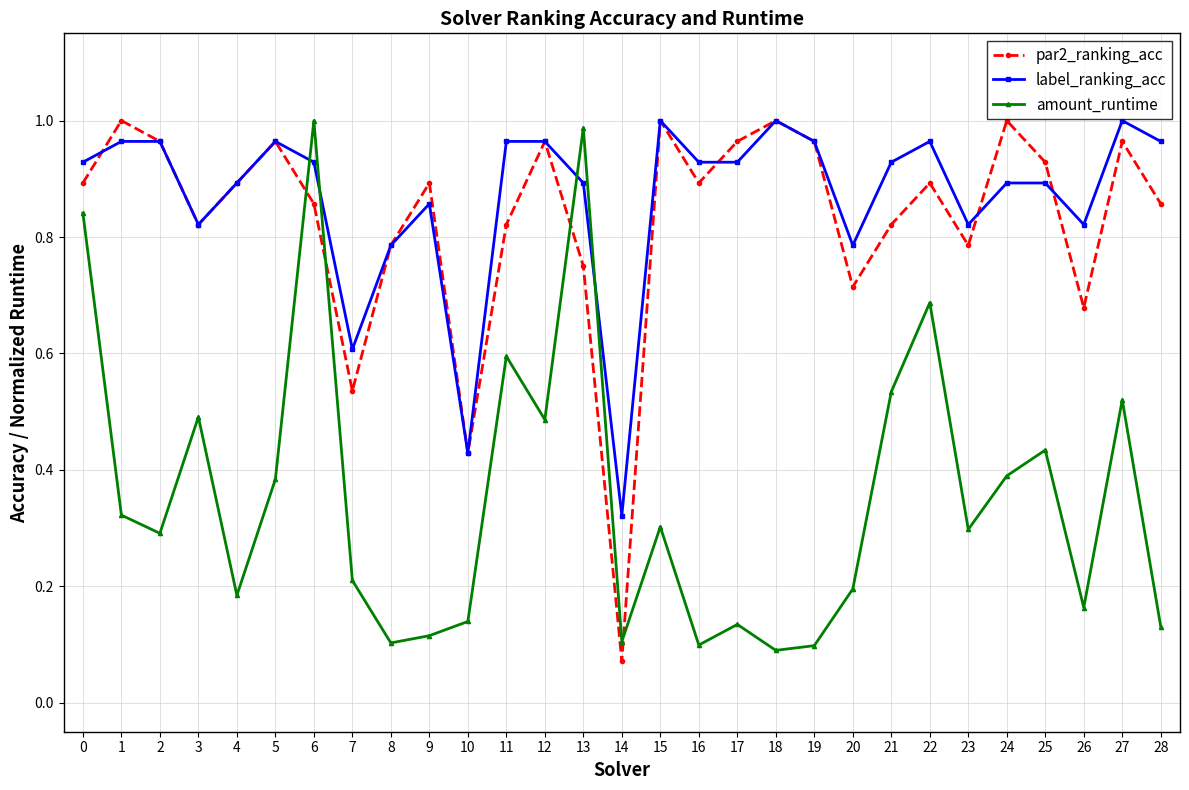

What is the sum of all par2_ranking_acc values?

24.1